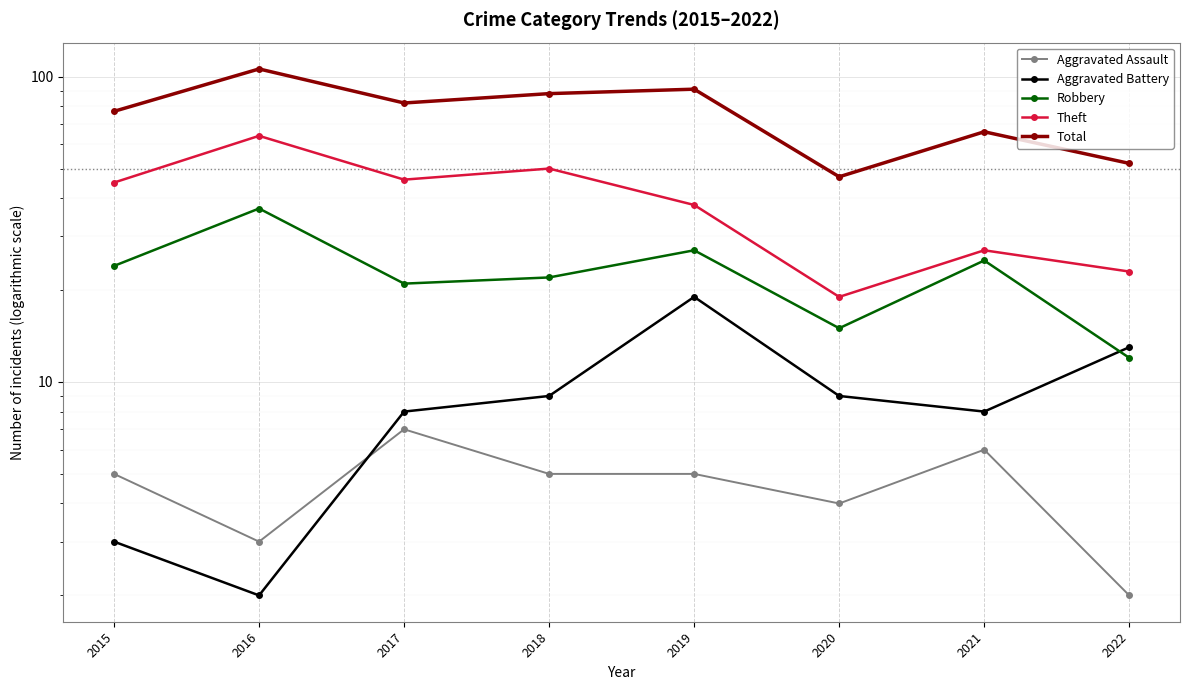

What is the average value of the Aggravated Assault series?

5